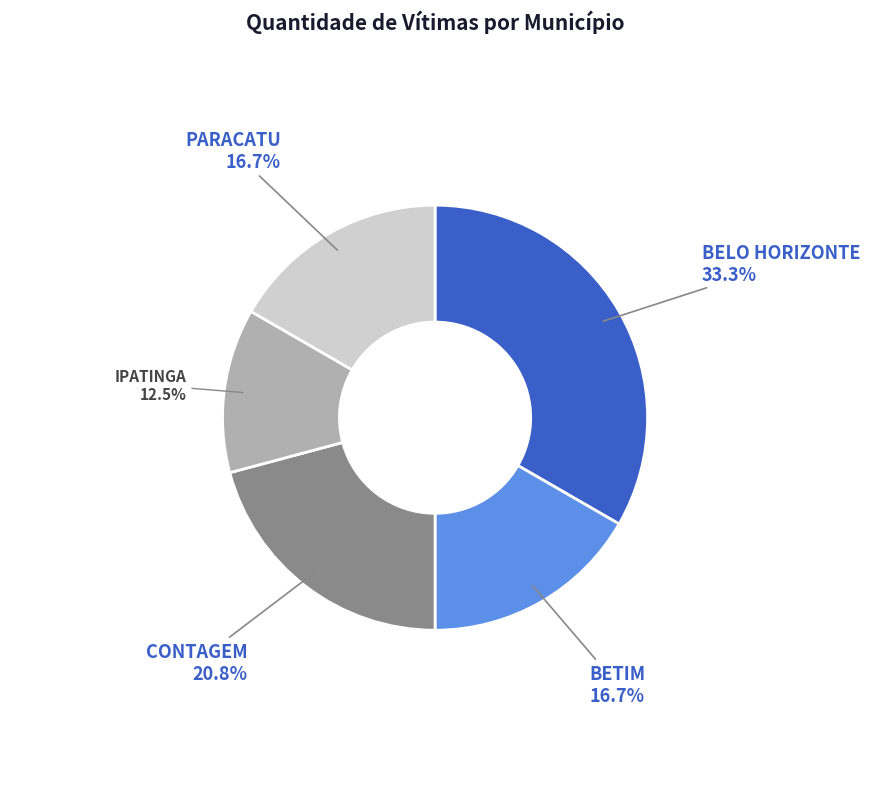

How much of the chart is everything except BELO HORIZONTE?

66.7%